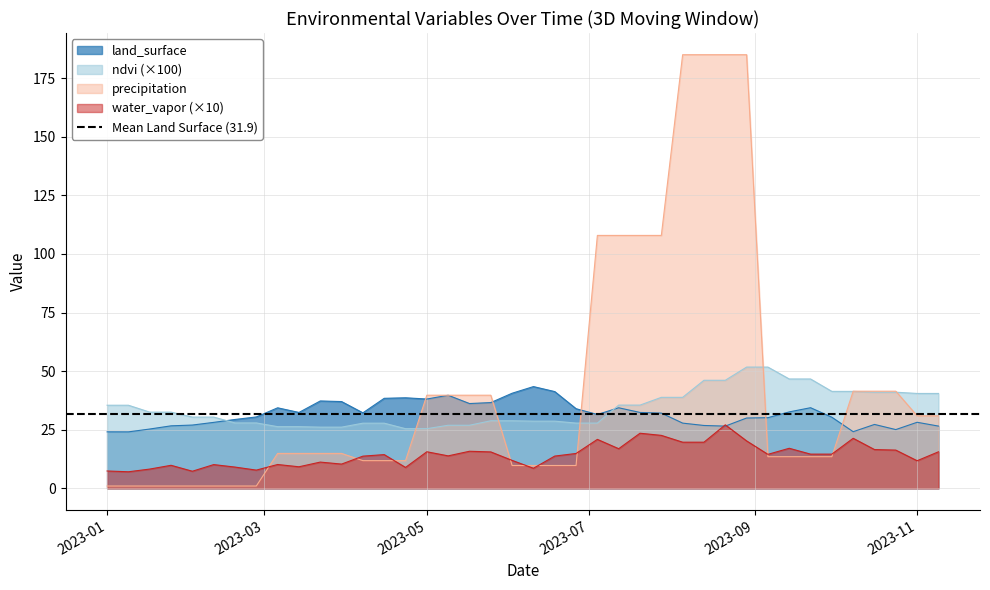

Which series has the largest total across all categories?

precipitation